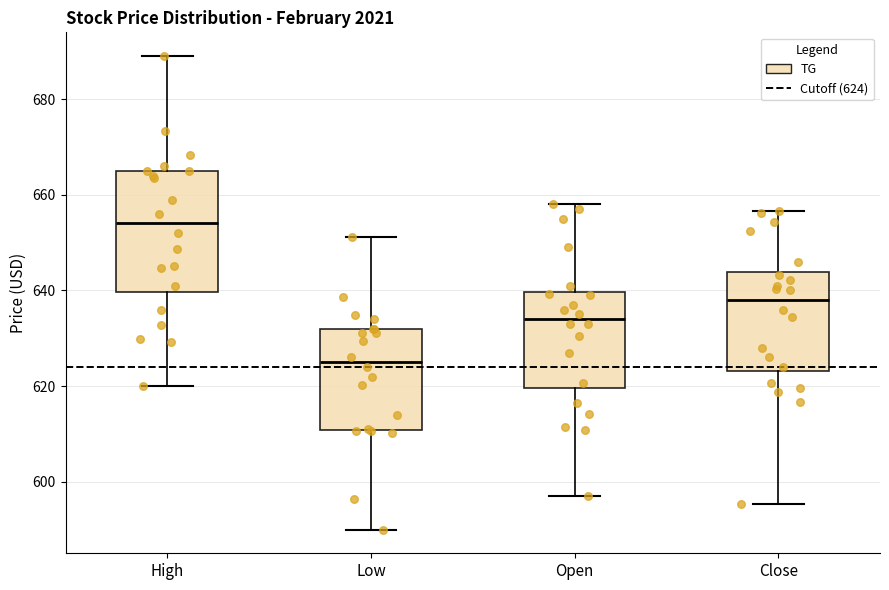

Where does the median line of the box for Close sit on the y-axis? The values are not printed on the chart, so give them approximately, as read against the axis.

638